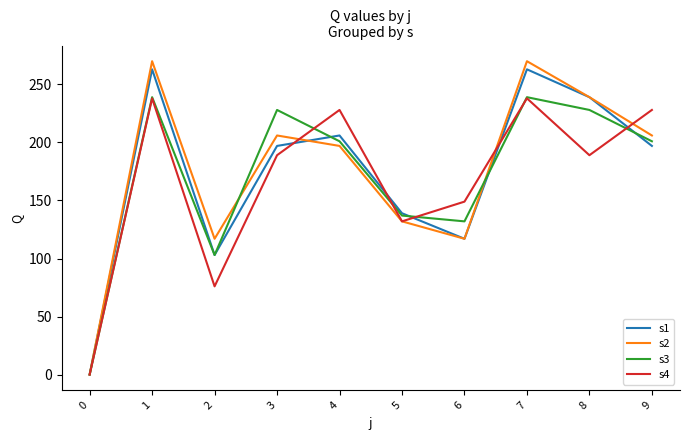

The value of s3 at 0 is -106. True or false?

False